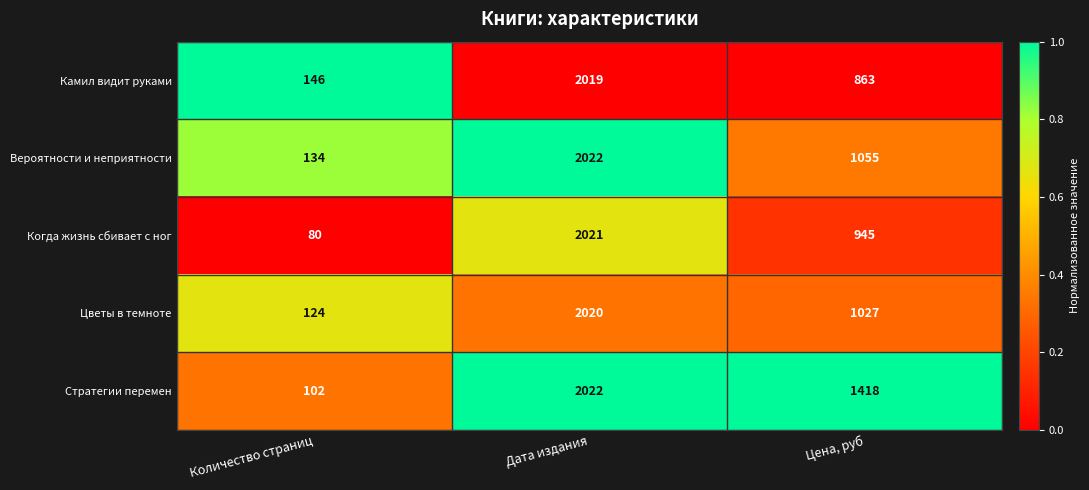

What is the difference between the maximum and minimum values in the Вероятности и неприятности series?

1888